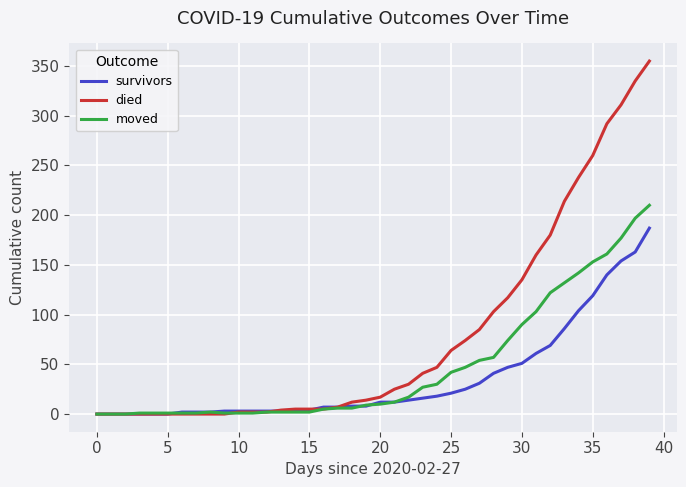

Rank the series by their average value, from lowest to highest.

survivors, moved, died